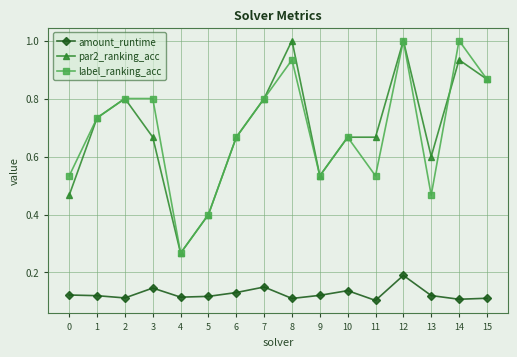

At which category does par2_ranking_acc reach its first local peak?

2